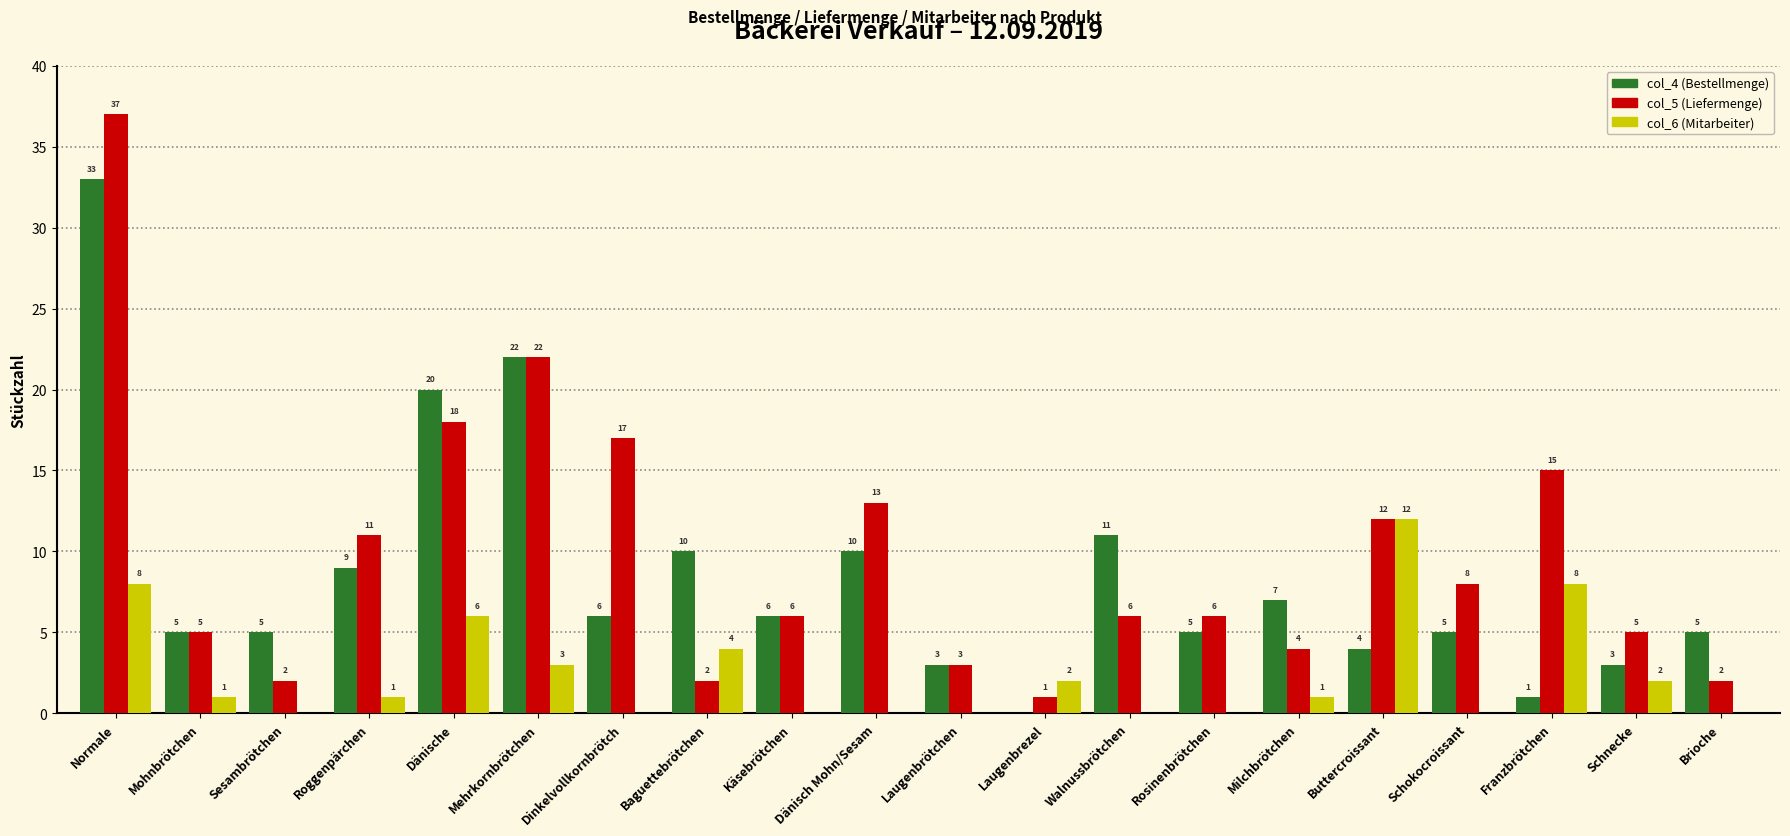

Reading right to left, what are all the values shown in this chart?

col_4 (Bestellmenge): 5	3	1	5	4	7	5	11	0	3	10	6	10	6	22	20	9	5	5	33
col_5 (Liefermenge): 2	5	15	8	12	4	6	6	1	3	13	6	2	17	22	18	11	2	5	37
col_6 (Mitarbeiter): 0	2	8	0	12	1	0	0	2	0	0	0	4	0	3	6	1	0	1	8